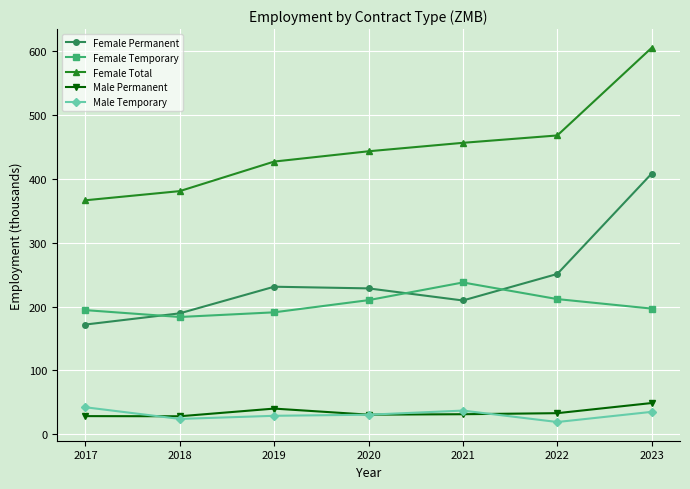

What is the average value of the Male Temporary series?

31.2